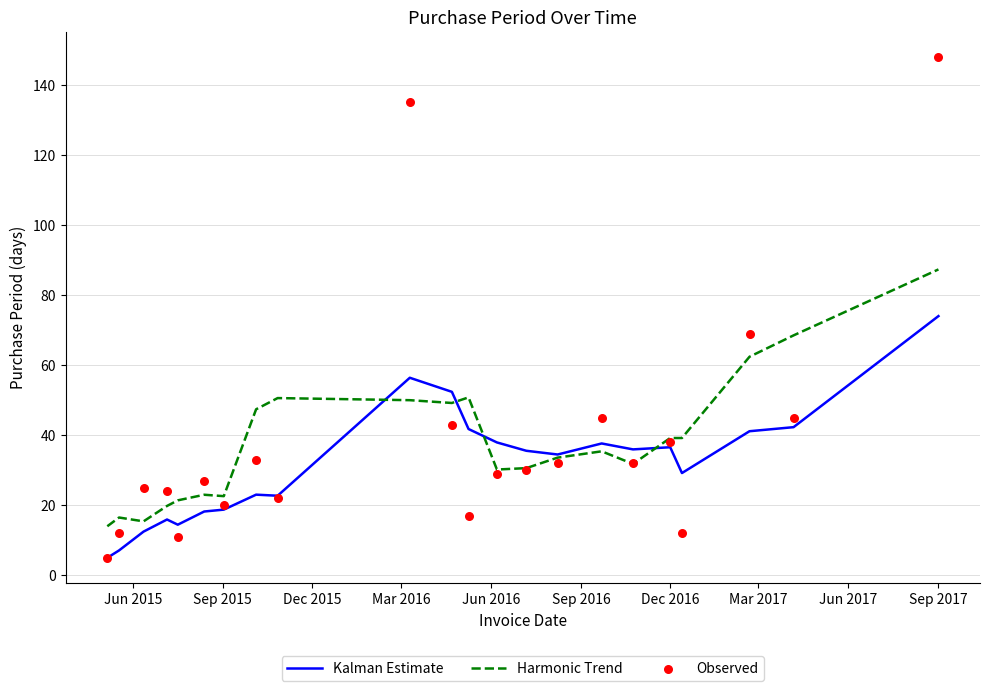

What is the maximum value for Harmonic Trend?

87.3